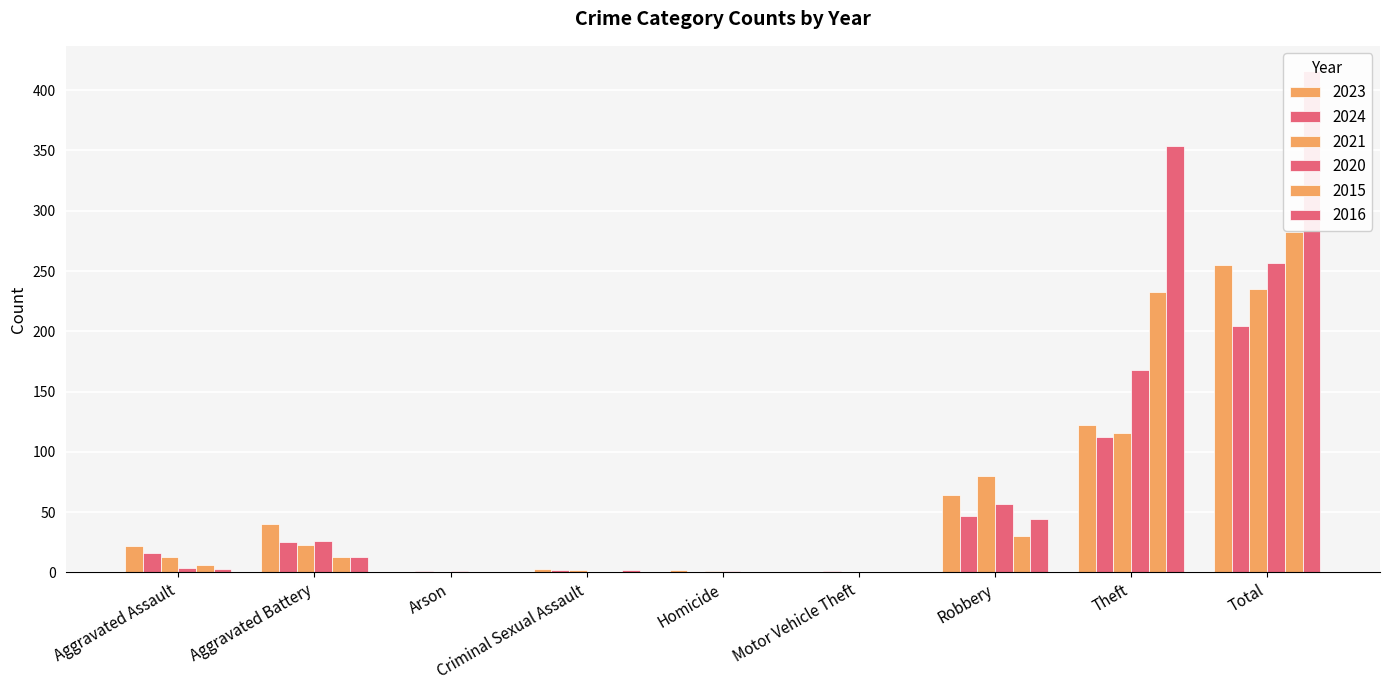

Which label corresponds to the smallest value in the chart?

Arson